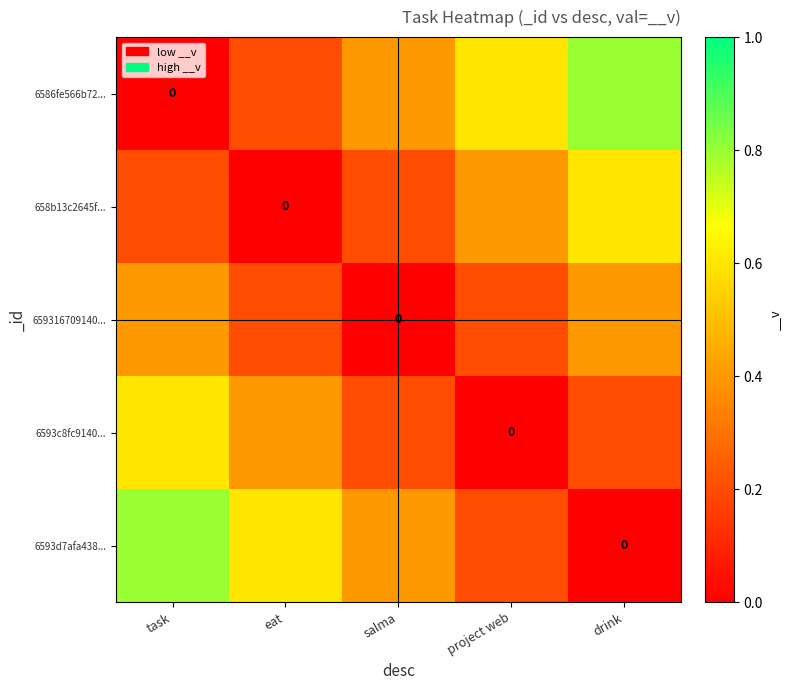

At how many categories does at least one series exceed 0?

5